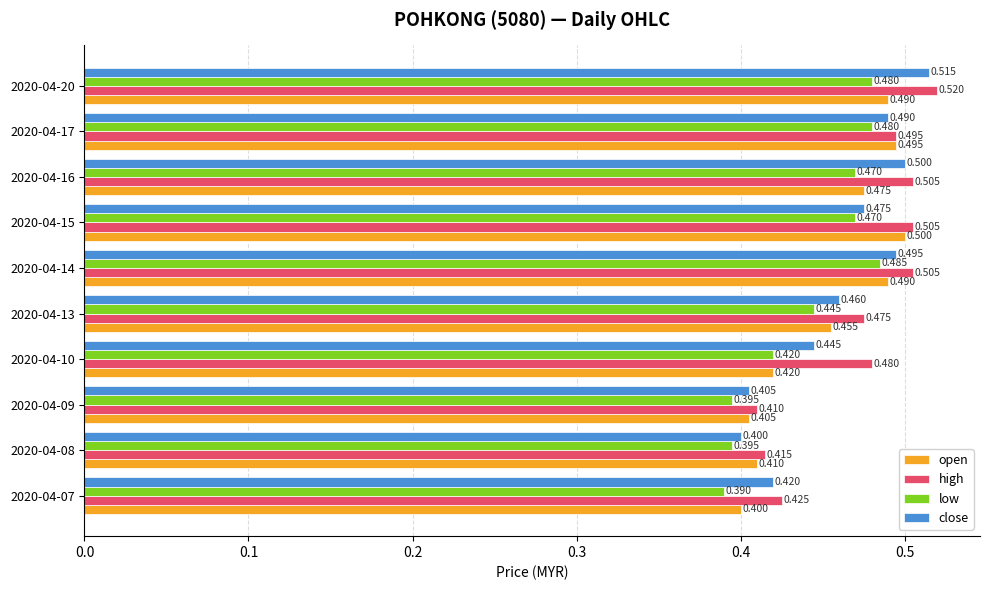

Which series changed the most between 2020-04-14 and 2020-04-17?

high